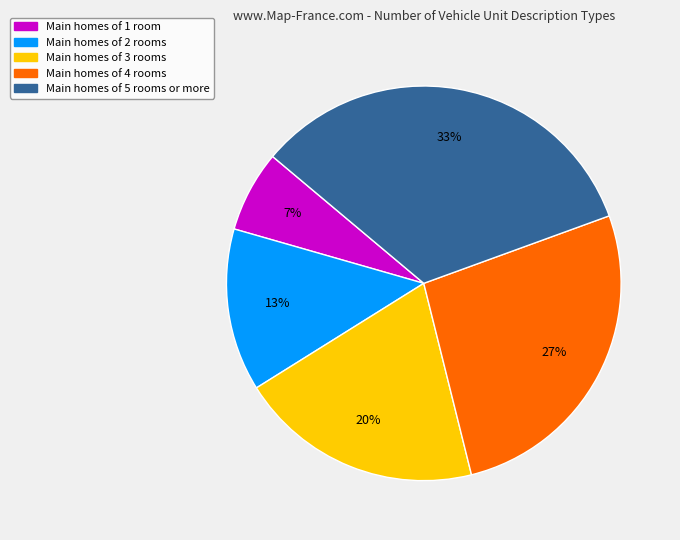

Does any single category account for the majority?

No